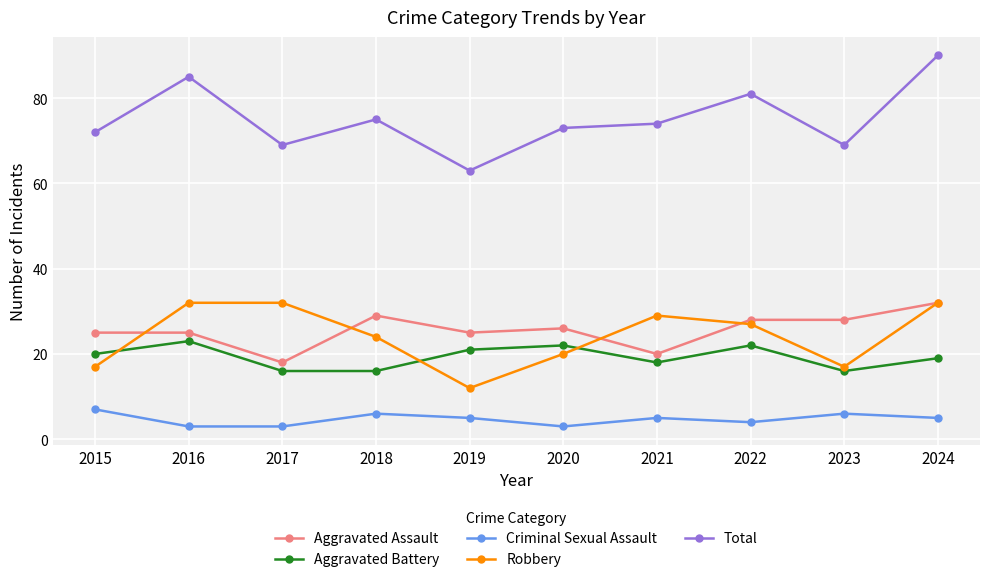

What is the value of the Total point at the 8th from the left?

81